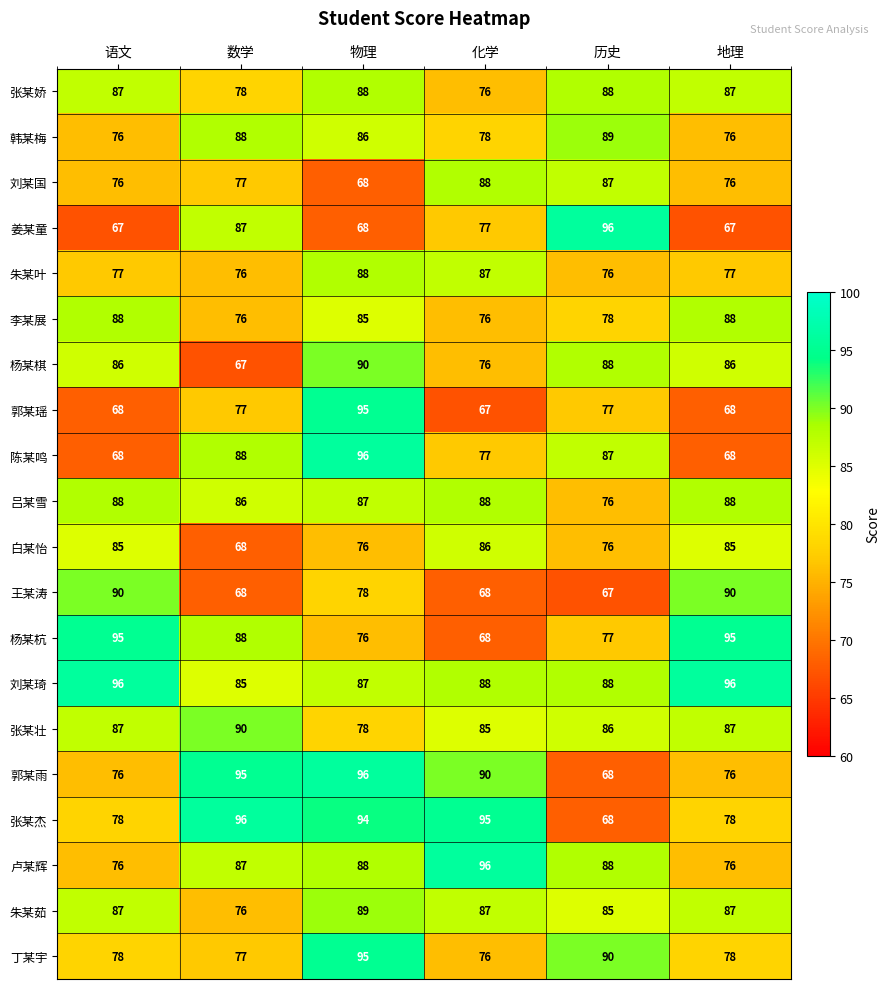

Which category has the lowest value in the 刘某国 series?

物理